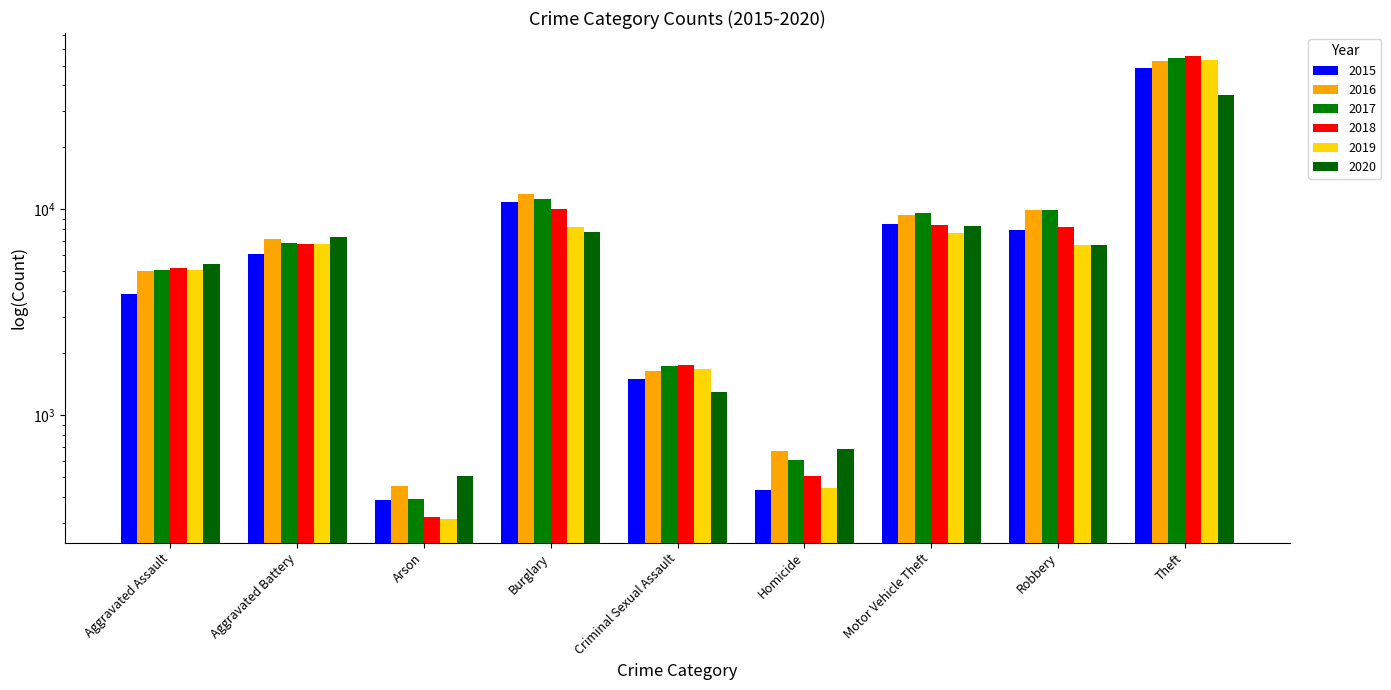

Read the 2017 value at Arson.

391